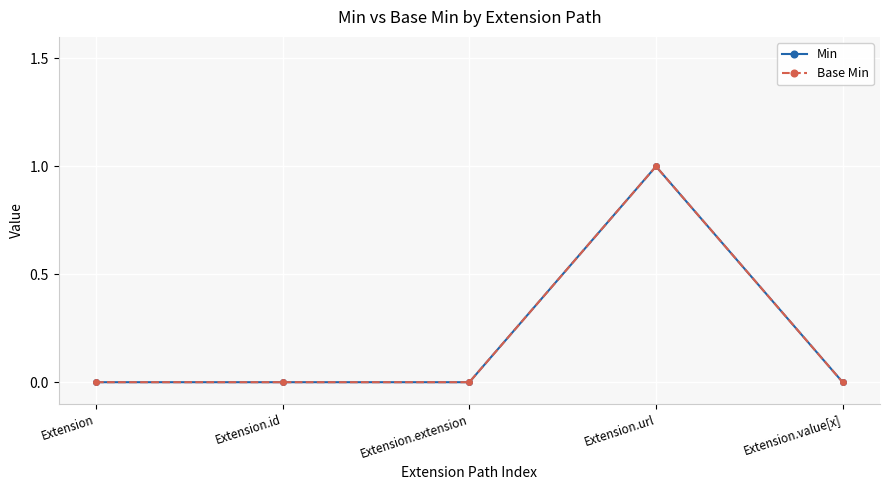

Is this an area chart (filled region under the line)?

No